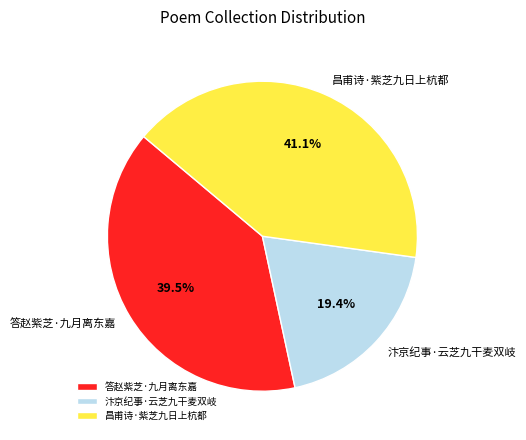

True or false: 汴京纪事·云芝九干麦双岐 accounts for 31% of the total.

False